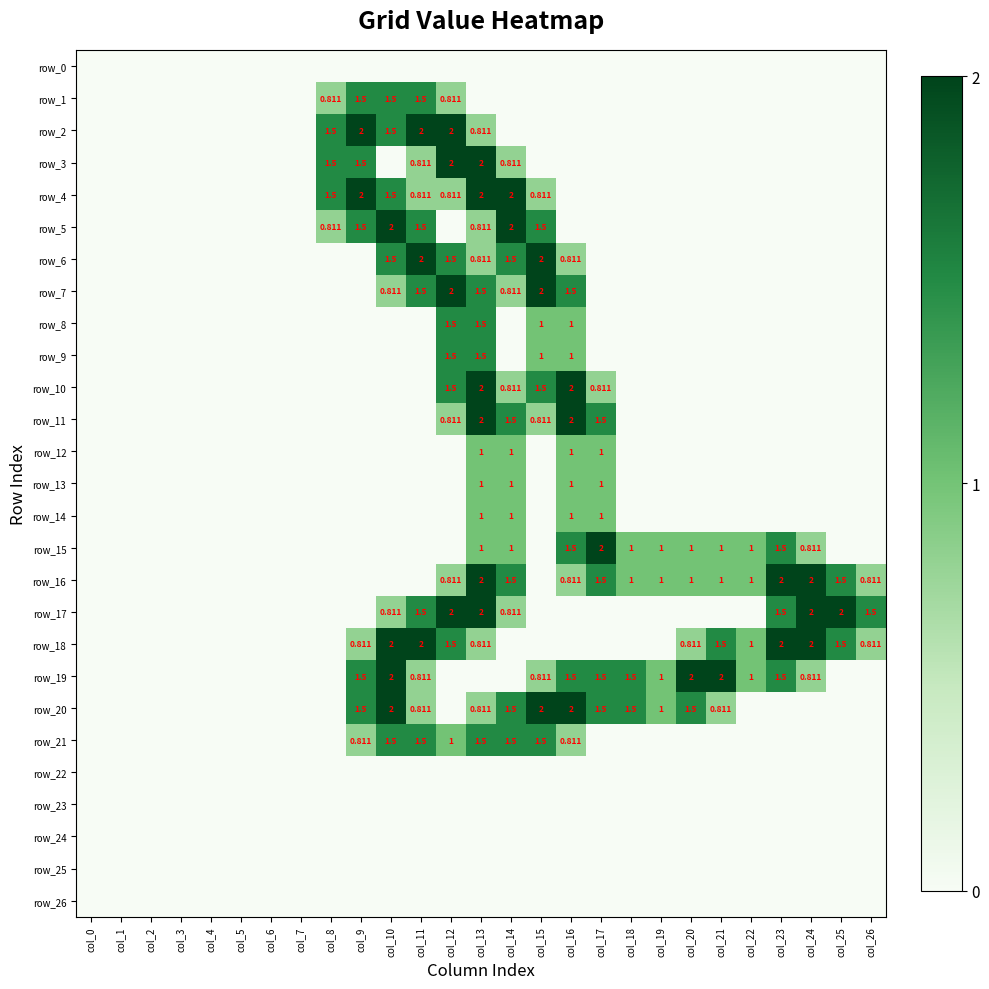

True or false: row_20 has a value of 0.3 at col_19.

False